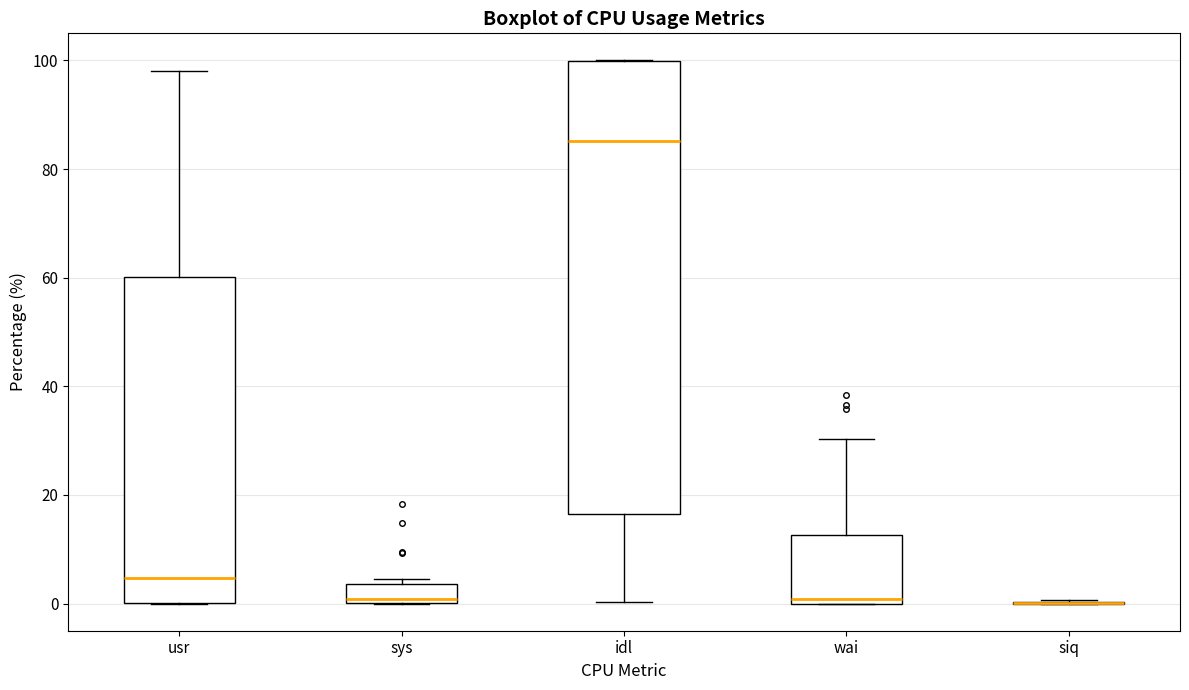

Reading left to right, read every box against the y-axis: the position of its median line, the range the box covers, and the ends of its whiskers. The values are not printed on the chart, so give them approximately, as read against the axis.

usr: median 4, box 0 to 60, whiskers 0 to 98
sys: median 0 (just above the box's lower edge), box 0 to 4, whiskers 0 to 4 (just above the box's upper edge)
idl: median 86, box 16 to 100, whiskers 0 to 100
wai: median 0 (just above the box's lower edge), box 0 to 12, whiskers 0 to 30
siq: box collapsed to a line at 0, whiskers 0 to 0